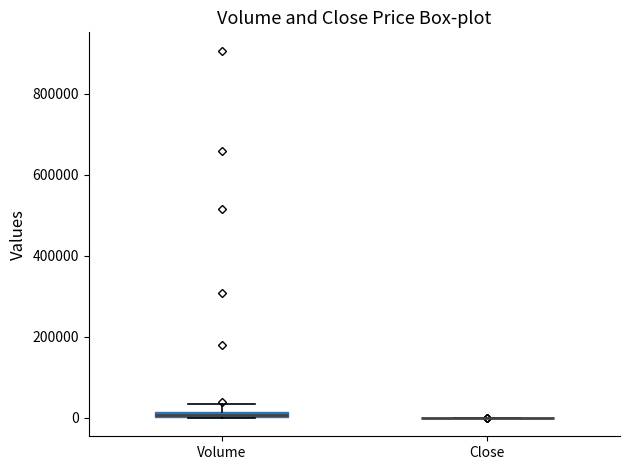

Where is the upper edge of the box for Volume on the y-axis? The values are not printed on the chart, so give them approximately, as read against the axis.

20000